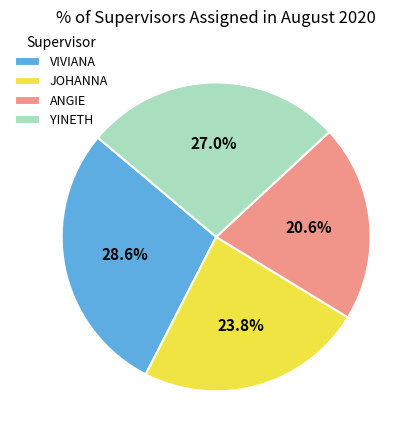

Is the sum of VIVIANA and JOHANNA greater than half?

Yes